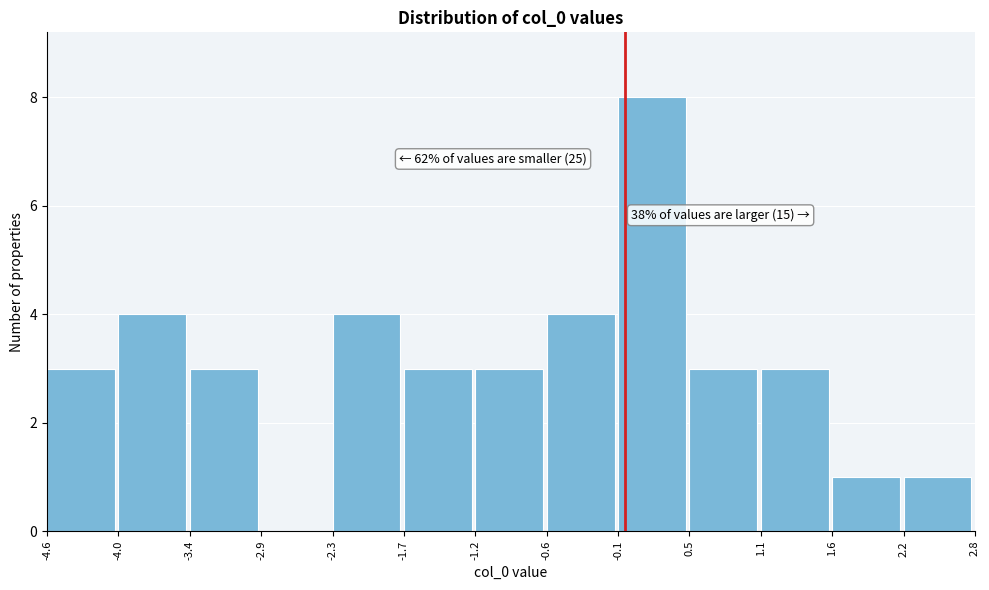

Over which range of the x-axis is the bar tallest?

-0.1 to 0.5